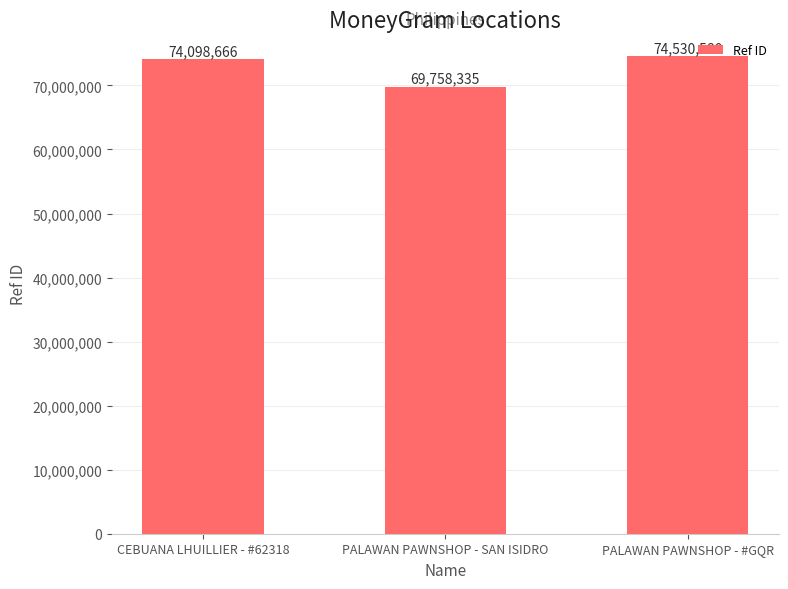

How many bars are there in total?

3